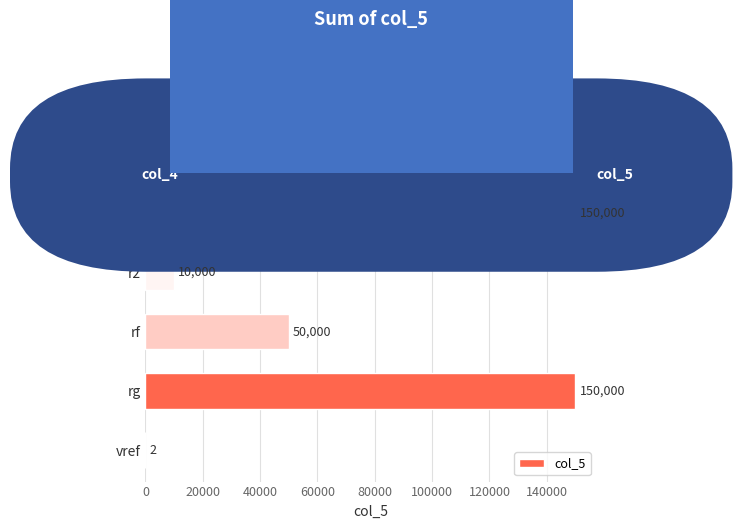

Are the bars grouped side by side (vs. stacked)?

No